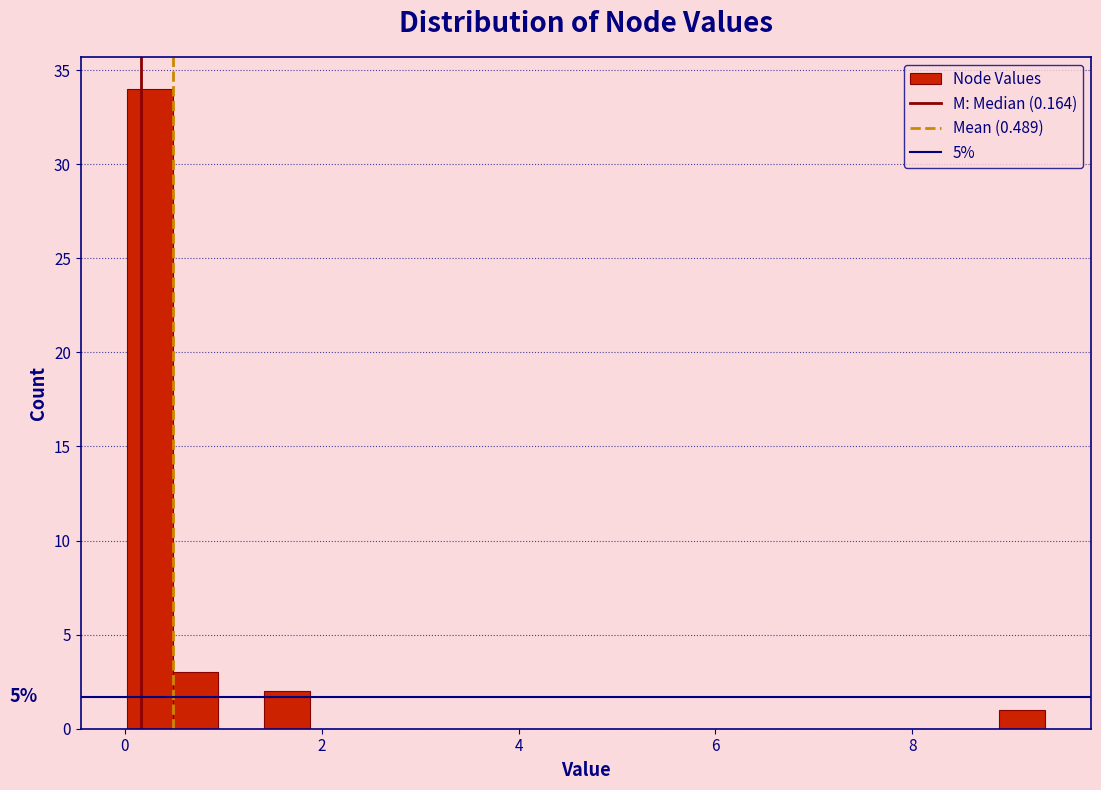

Around what value on the x-axis is the tallest bar? Give the approximate position of its centre, as read against the axis.

0.2